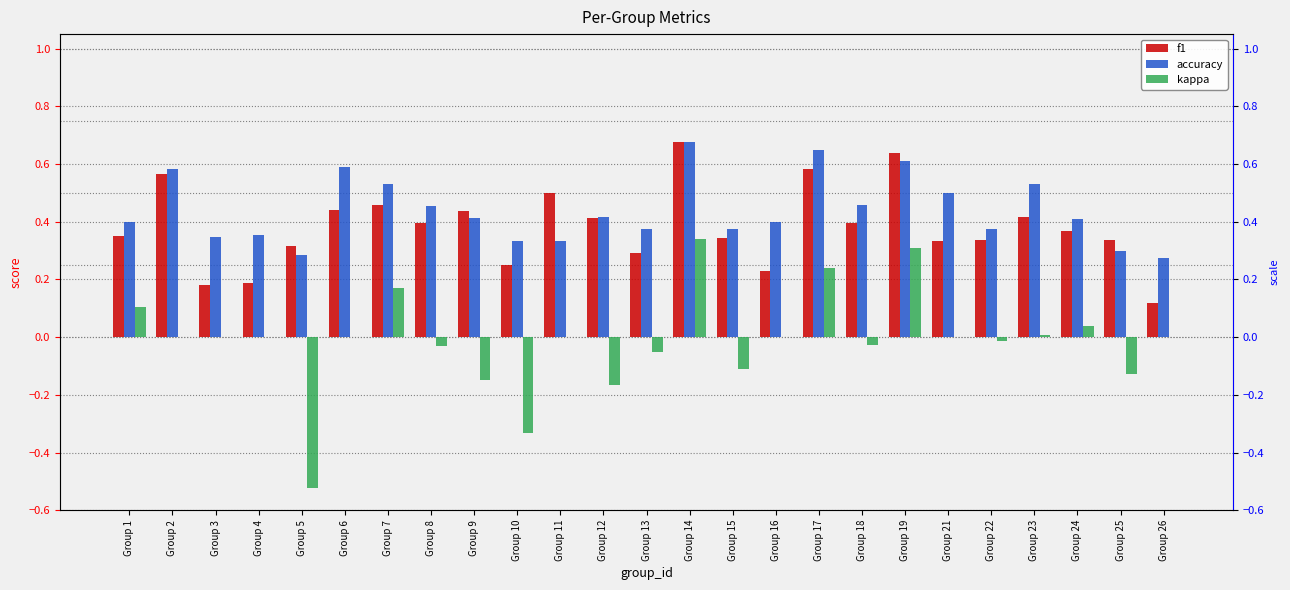

What is the difference between the kappa values at Group 10 and Group 3?

0.3